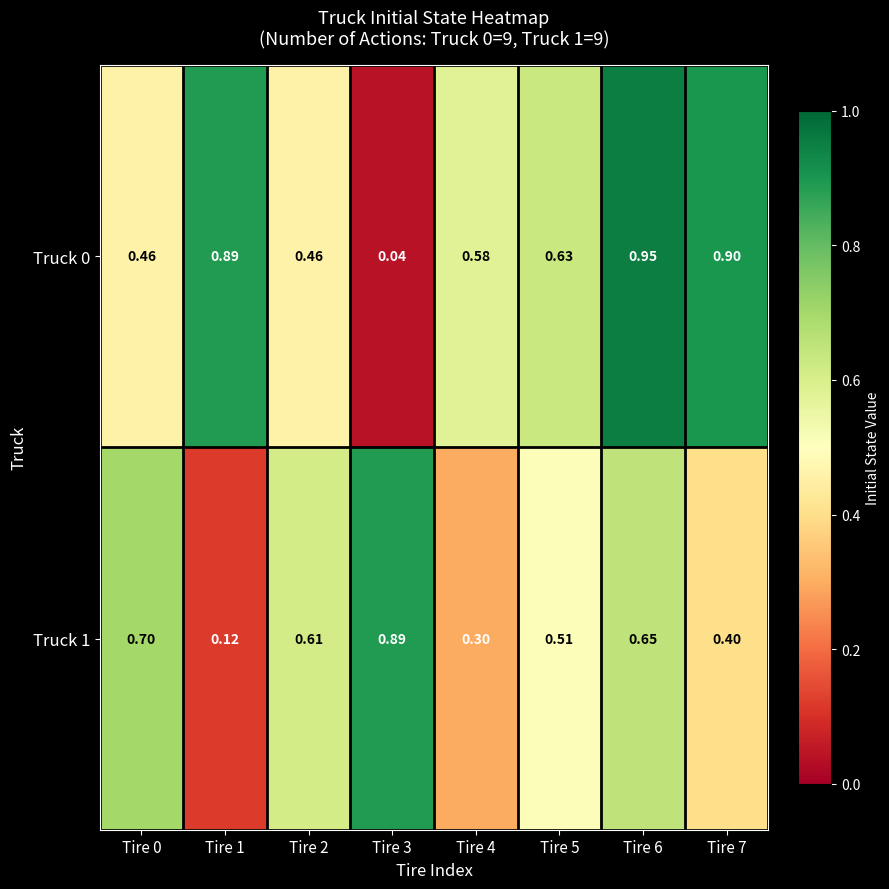

Is the value of Truck 0 at Tire 2 greater than the value of Truck 1 at Tire 2?

No